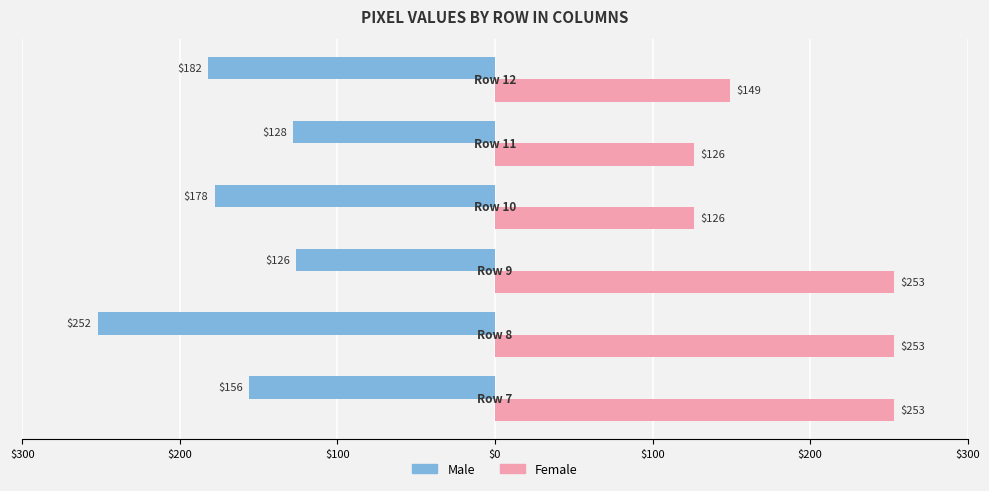

What are all the series names shown in the legend?

Male, Female